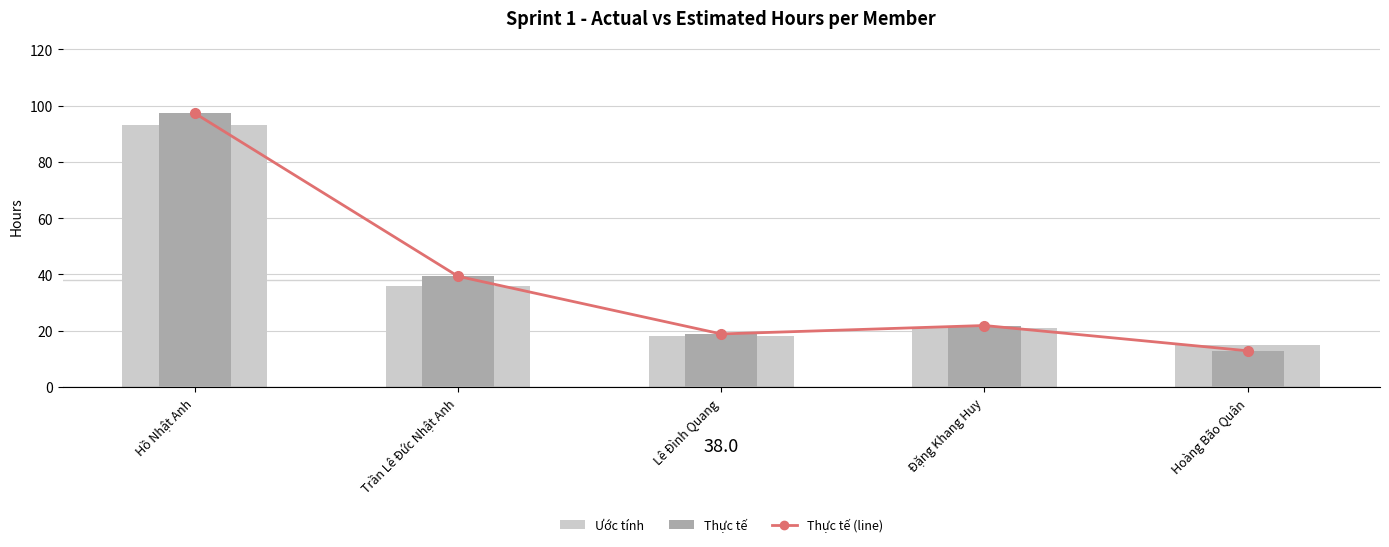

At which label is Ước tính closest to 54?

Trần Lê Đức Nhật Anh